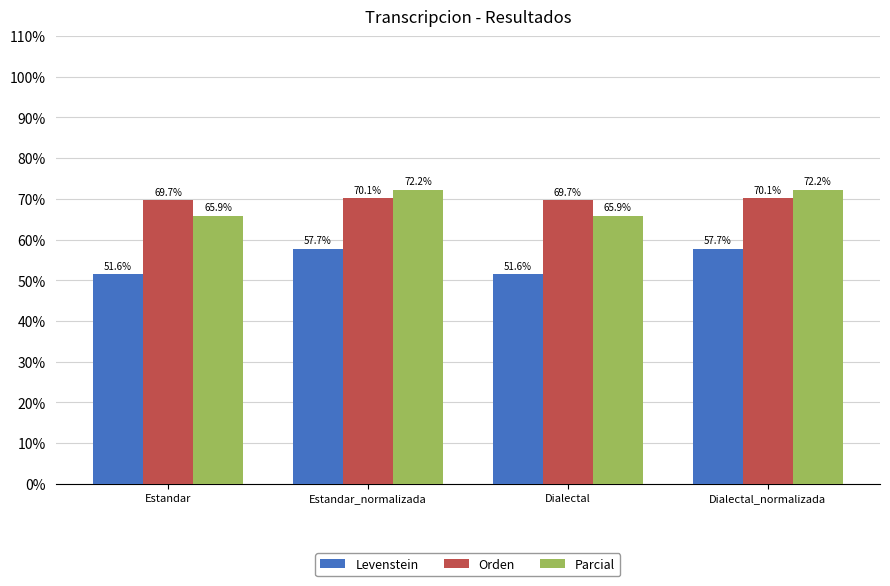

Reading left to right, what are all the values shown in this chart?

Levenstein: 51.6	57.7	51.6	57.7
Orden: 69.7	70.1	69.7	70.1
Parcial: 65.9	72.2	65.9	72.2